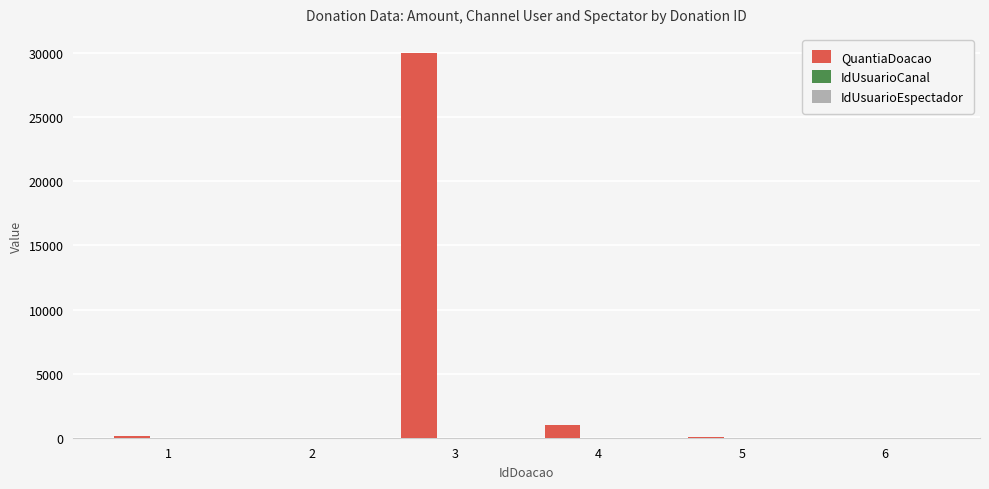

What is the approximate value of QuantiaDoacao at 4?

1000